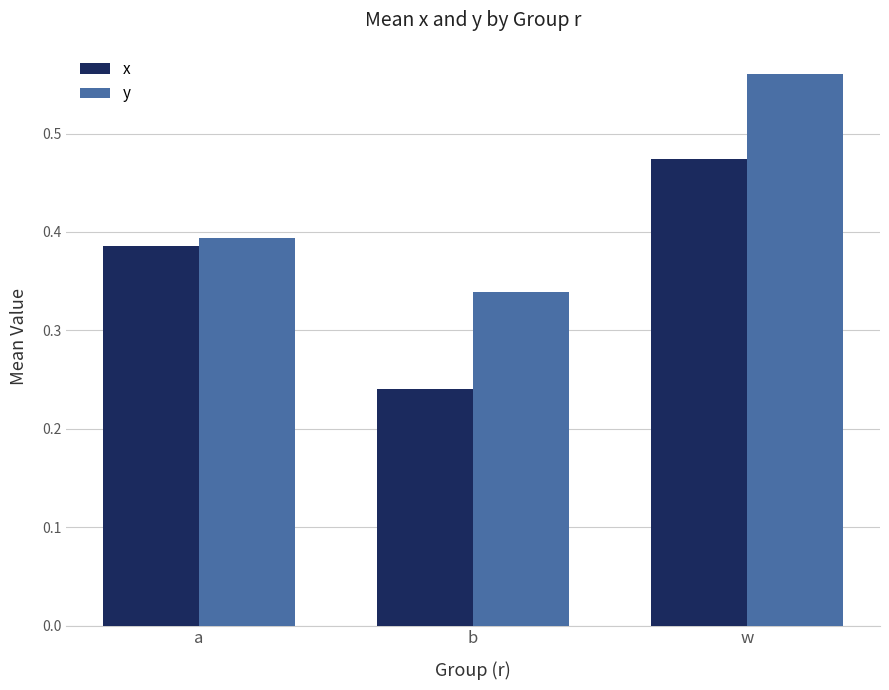

Rank the series at a from lowest to highest value.

x, y